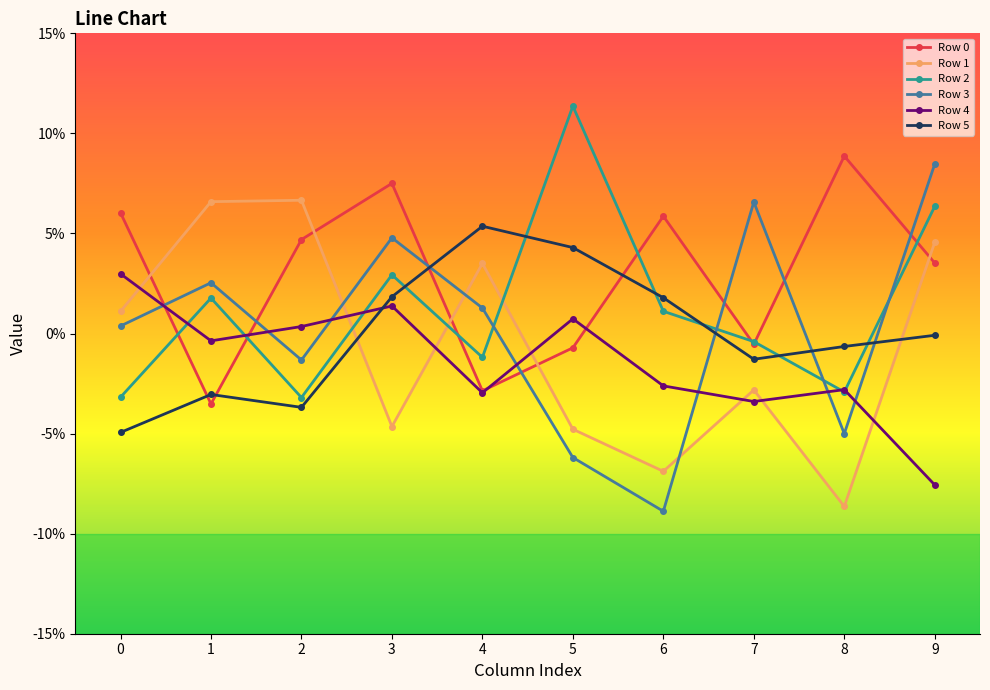

True or false: Row 3 has a value of -0.0 at 5.

False